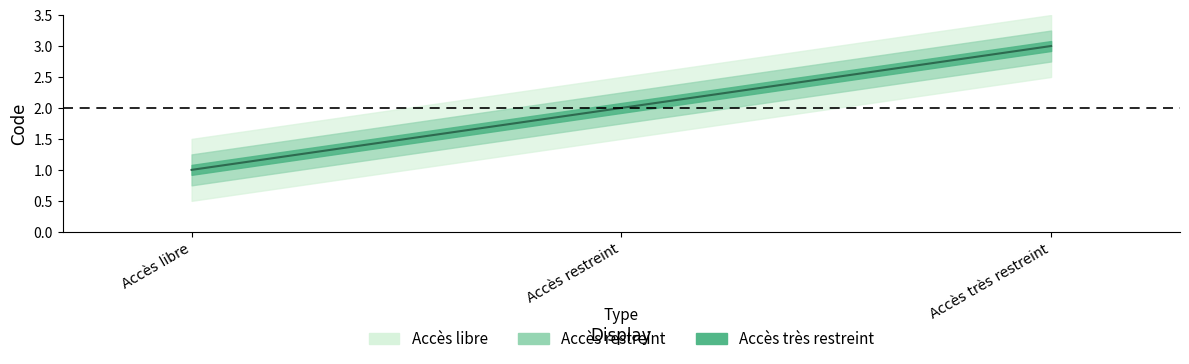

Reading right to left, what are all the values shown in this chart?

3	2	1